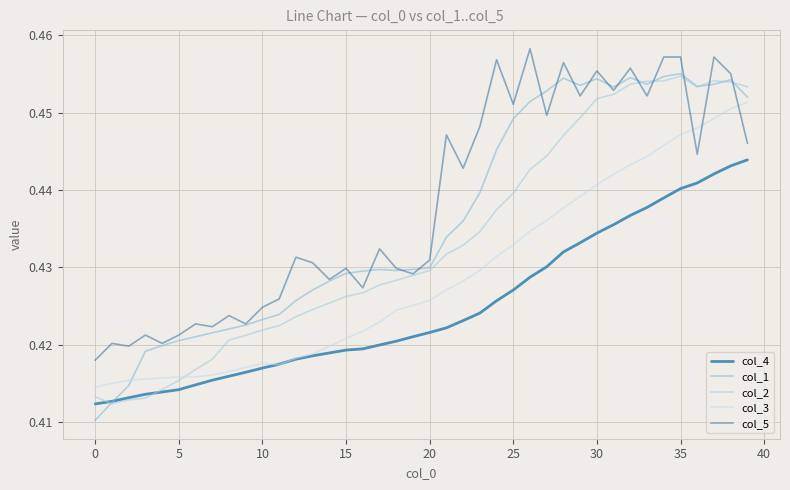

Reading right to left, transcribe all the data shown in this chart.

col_4: 0.4	0.4	0.4	0.4	0.4	0.4	0.4	0.4	0.4	0.4	0.4	0.4	0.4	0.4	0.4	0.4	0.4	0.4	0.4	0.4	0.4	0.4	0.4	0.4	0.4	0.4	0.4	0.4	0.4	0.4	0.4	0.4	0.4	0.4	0.4	0.4	0.4	0.4	0.4	0.4
col_1: 0.5	0.5	0.5	0.5	0.5	0.5	0.5	0.5	0.5	0.5	0.5	0.5	0.5	0.5	0.4	0.4	0.4	0.4	0.4	0.4	0.4	0.4	0.4	0.4	0.4	0.4	0.4	0.4	0.4	0.4	0.4	0.4	0.4	0.4	0.4	0.4	0.4	0.4	0.4	0.4
col_2: 0.5	0.5	0.5	0.5	0.5	0.5	0.5	0.5	0.5	0.5	0.4	0.4	0.4	0.4	0.4	0.4	0.4	0.4	0.4	0.4	0.4	0.4	0.4	0.4	0.4	0.4	0.4	0.4	0.4	0.4	0.4	0.4	0.4	0.4	0.4	0.4	0.4	0.4	0.4	0.4
col_3: 0.5	0.5	0.4	0.4	0.4	0.4	0.4	0.4	0.4	0.4	0.4	0.4	0.4	0.4	0.4	0.4	0.4	0.4	0.4	0.4	0.4	0.4	0.4	0.4	0.4	0.4	0.4	0.4	0.4	0.4	0.4	0.4	0.4	0.4	0.4	0.4	0.4	0.4	0.4	0.4
col_5: 0.4	0.5	0.5	0.4	0.5	0.5	0.5	0.5	0.5	0.5	0.5	0.5	0.4	0.5	0.5	0.5	0.4	0.4	0.4	0.4	0.4	0.4	0.4	0.4	0.4	0.4	0.4	0.4	0.4	0.4	0.4	0.4	0.4	0.4	0.4	0.4	0.4	0.4	0.4	0.4